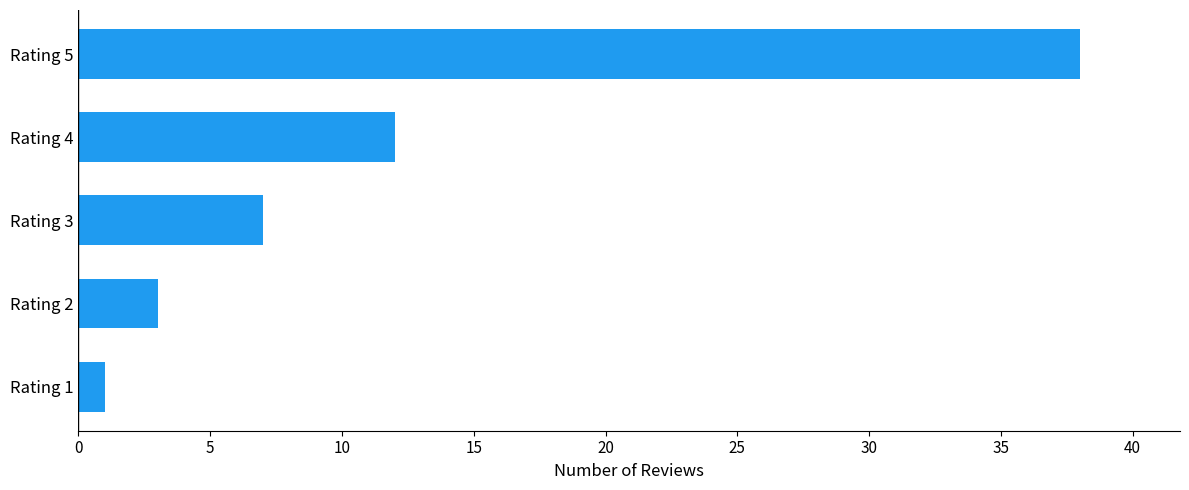

At which label is the value closest to 19?

Rating 4